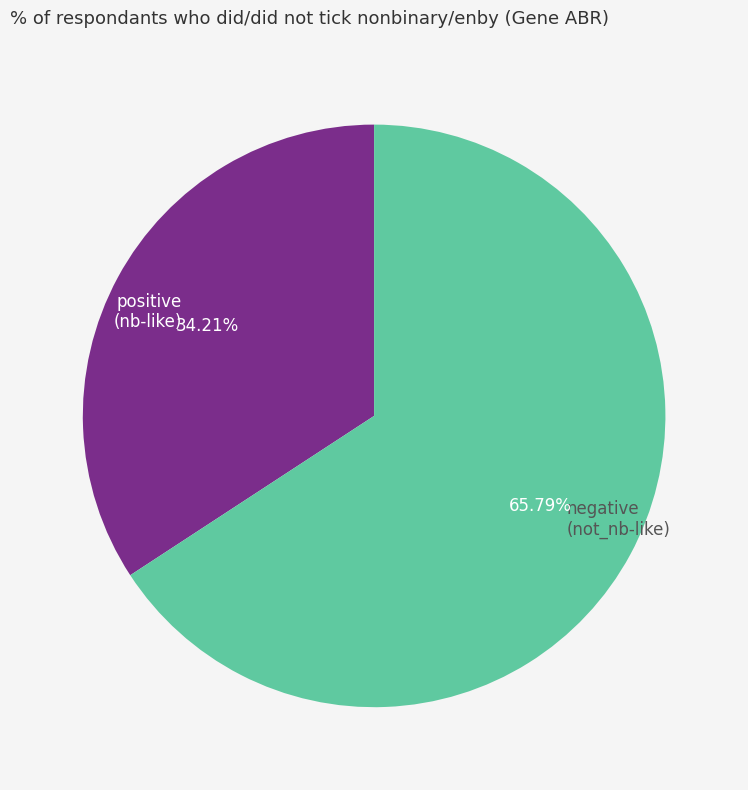

What is the smallest slice in the pie chart?

positive (nb-like)